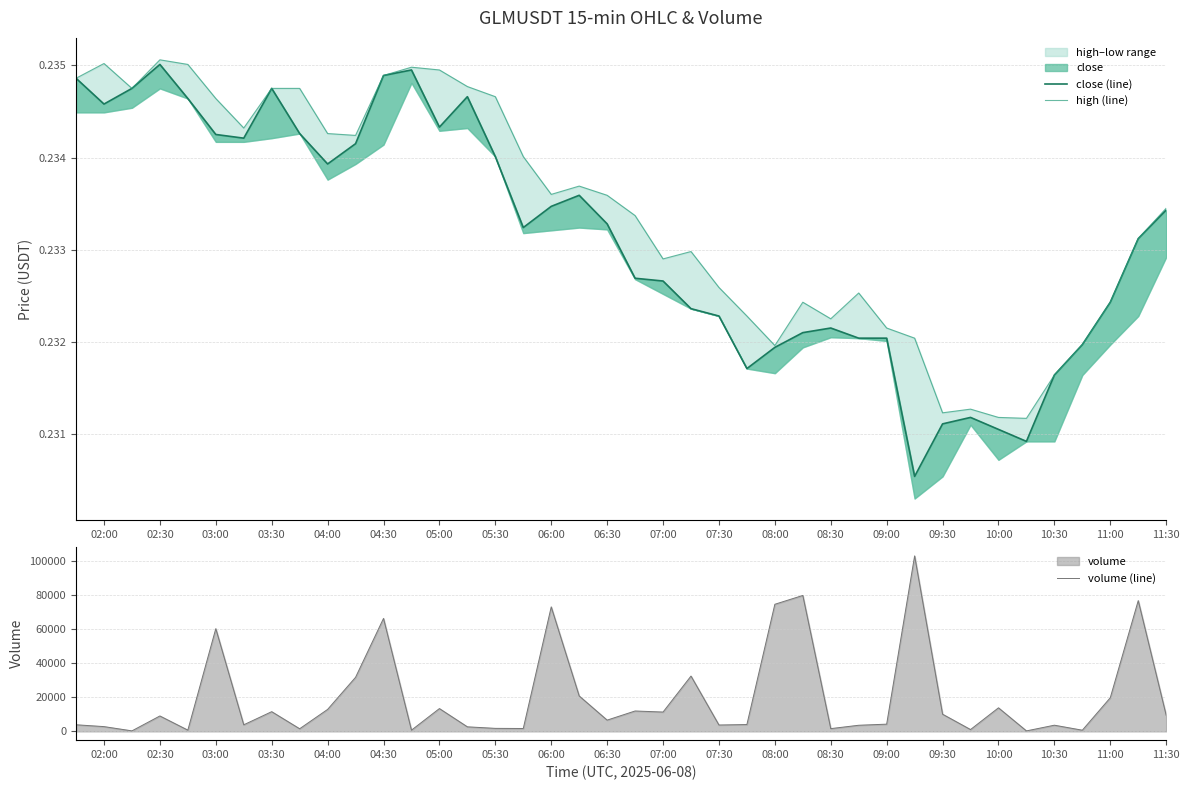

True or false: volume (line) and high (line) cross at least once.

False